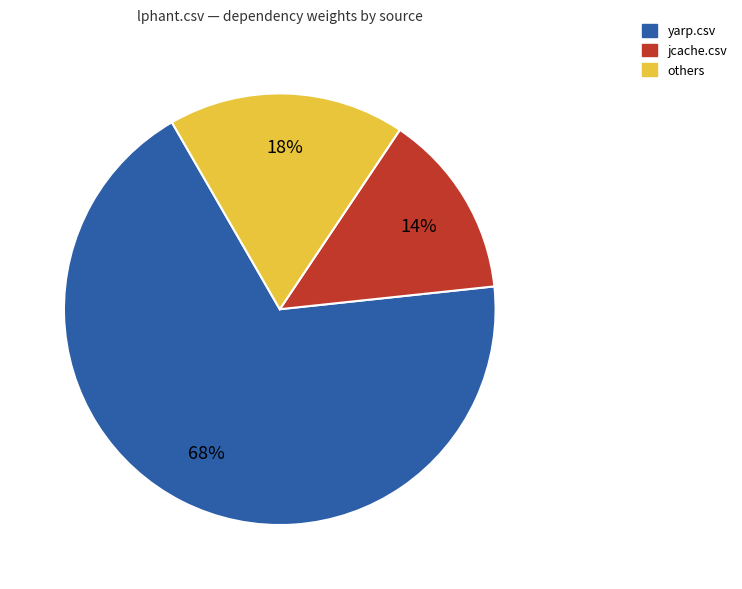

To the nearest percent, what is the difference between the largest and smallest slice percentages?

54%